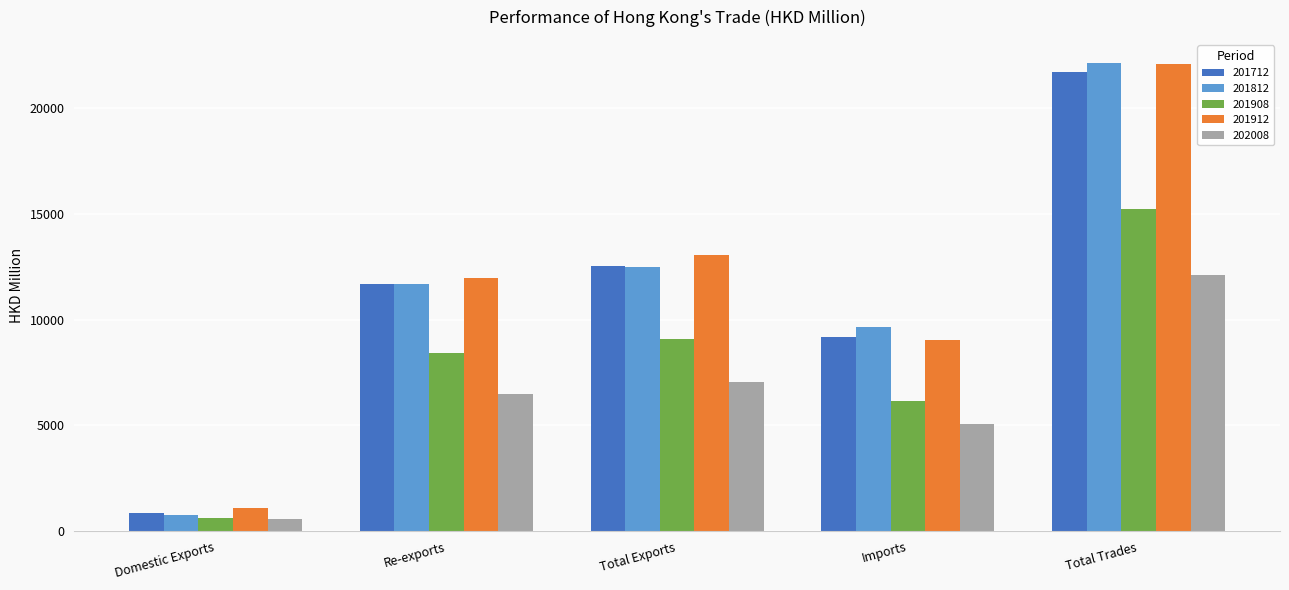

What is the sum of all 201812 values?

56686.2